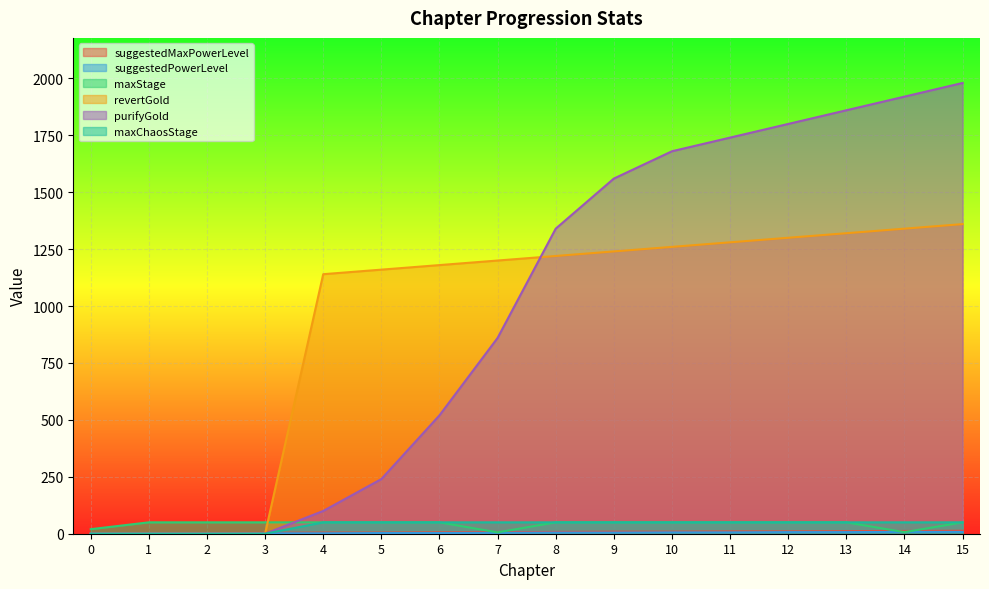

What is the value of the suggestedPowerLevel point at the 12th from the left?

6